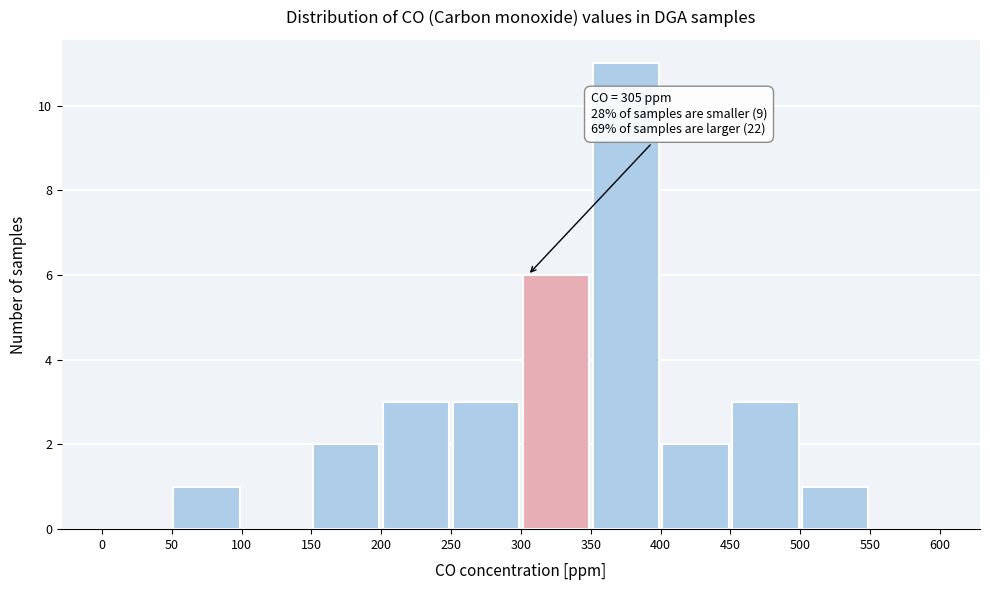

Over which range of the x-axis is the bar tallest?

350 to 400